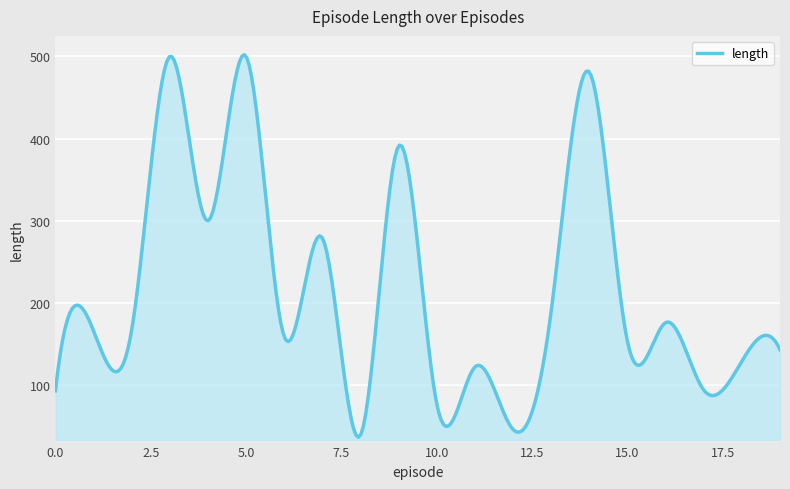

What is the difference between the second highest and second lowest values?

461.0